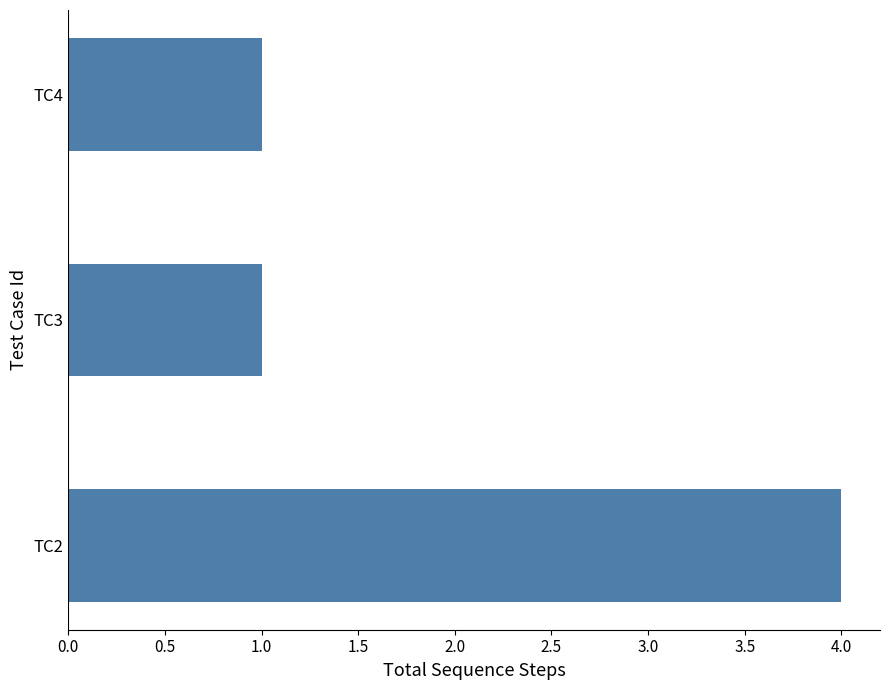

What is the minimum value shown in the chart?

1